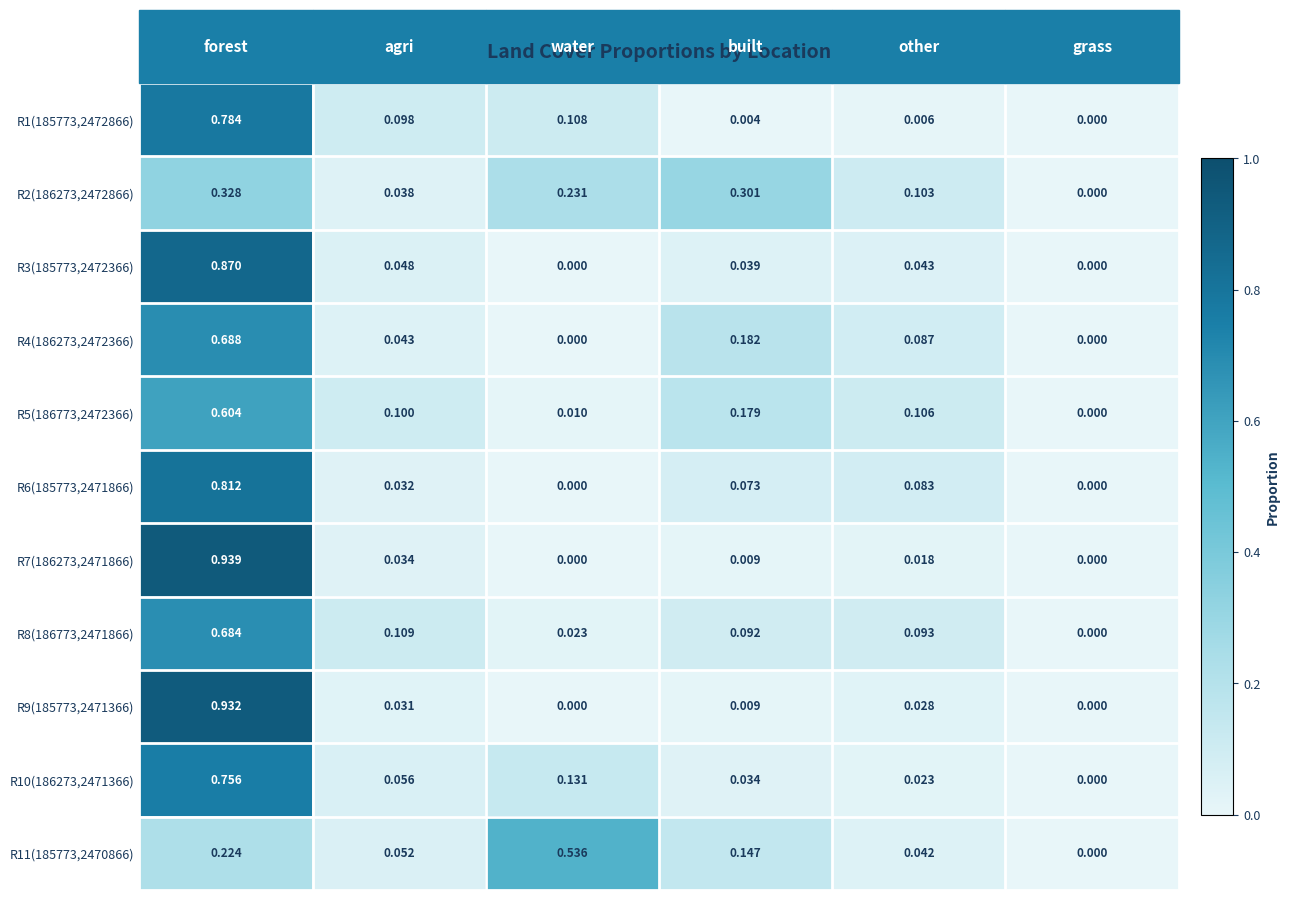

How many data points in R8(186773,2471866) are above 0?

5